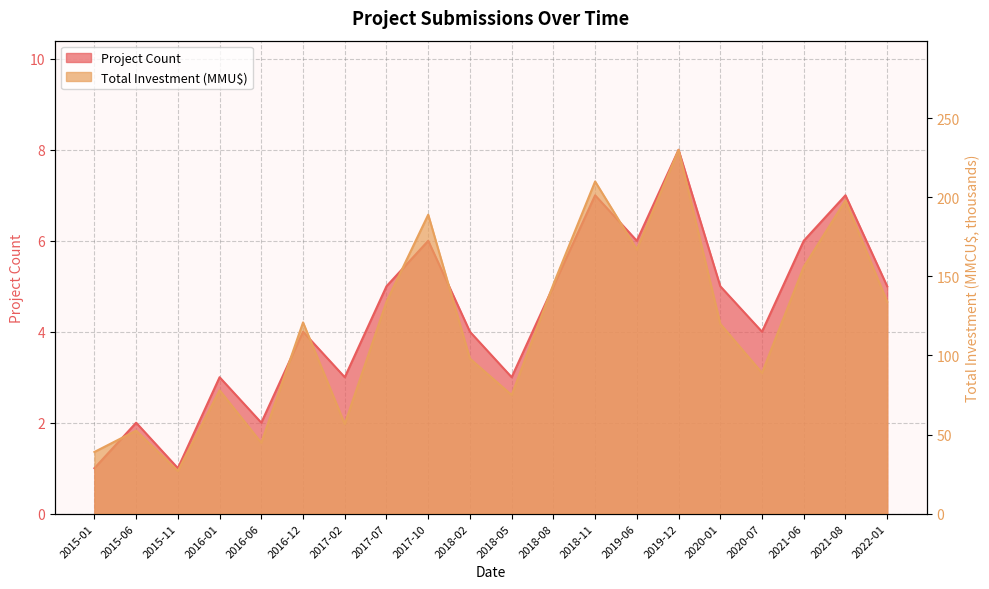

Which category has the lowest value across all series?

2015-01